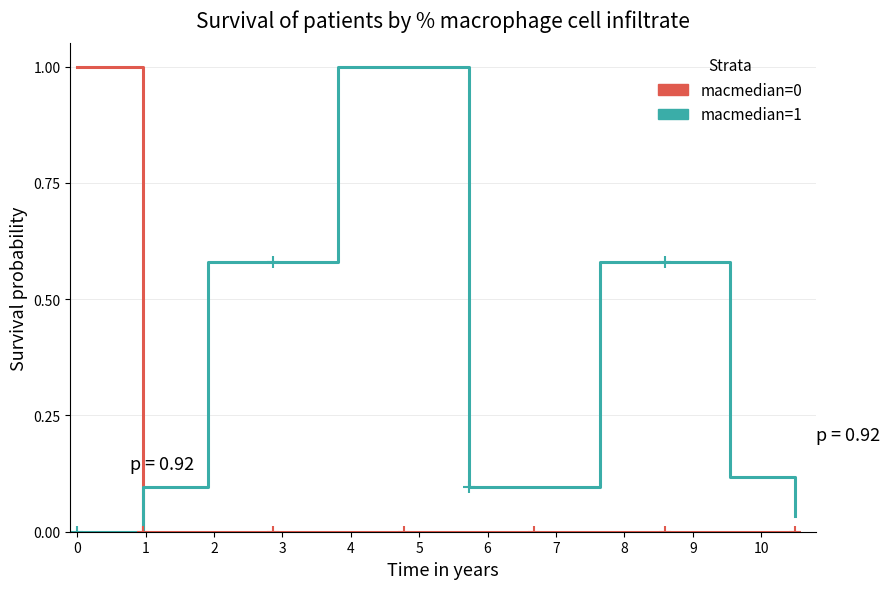

Rank the series by their maximum value, from lowest to highest.

macmedian=0, macmedian=1